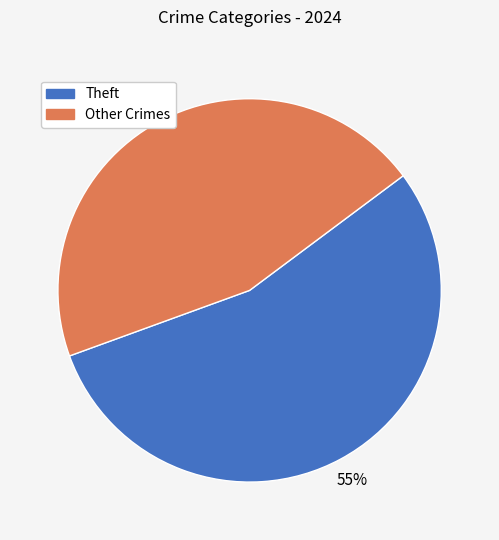

To the nearest percent, what percentage of the pie is Theft?

55%